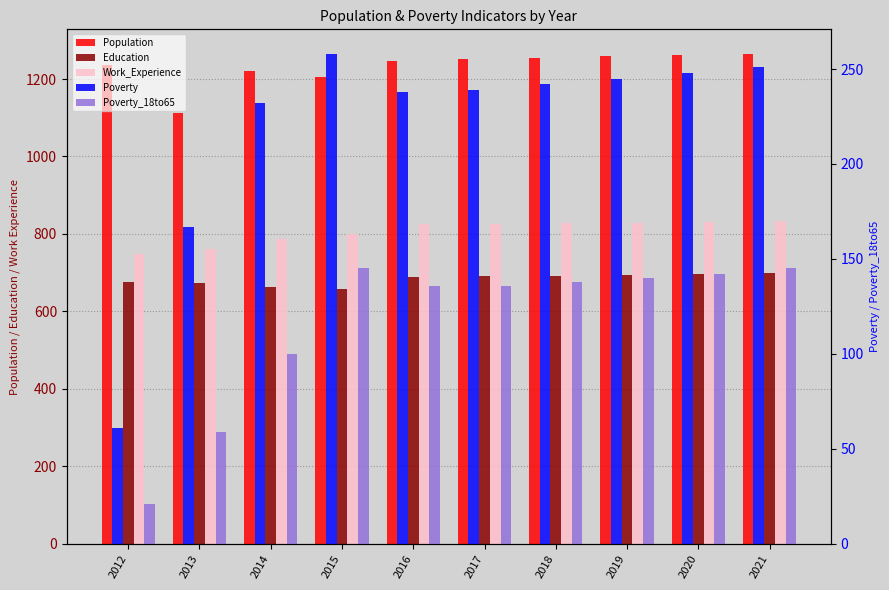

What is the minimum value for Poverty_18to65?

21